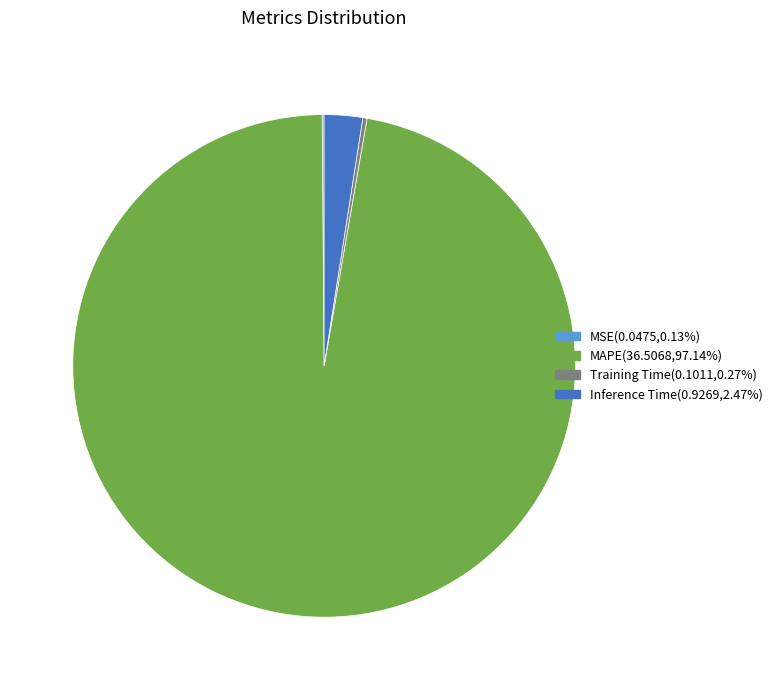

Is MAPE the majority of the pie?

Yes